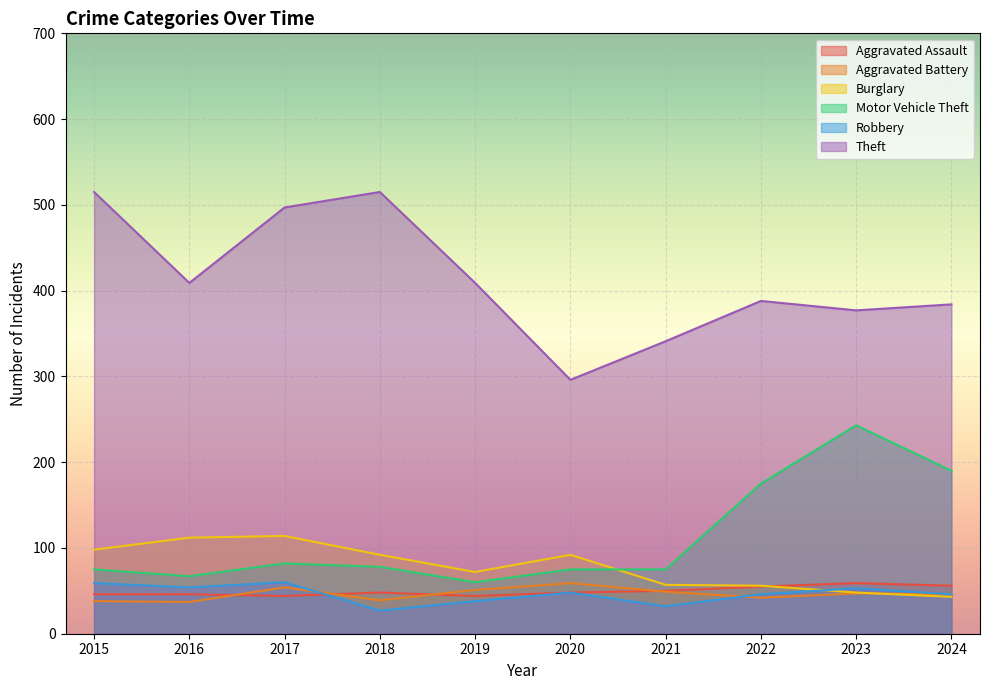

Which category has the lowest value in the Motor Vehicle Theft series?

2019